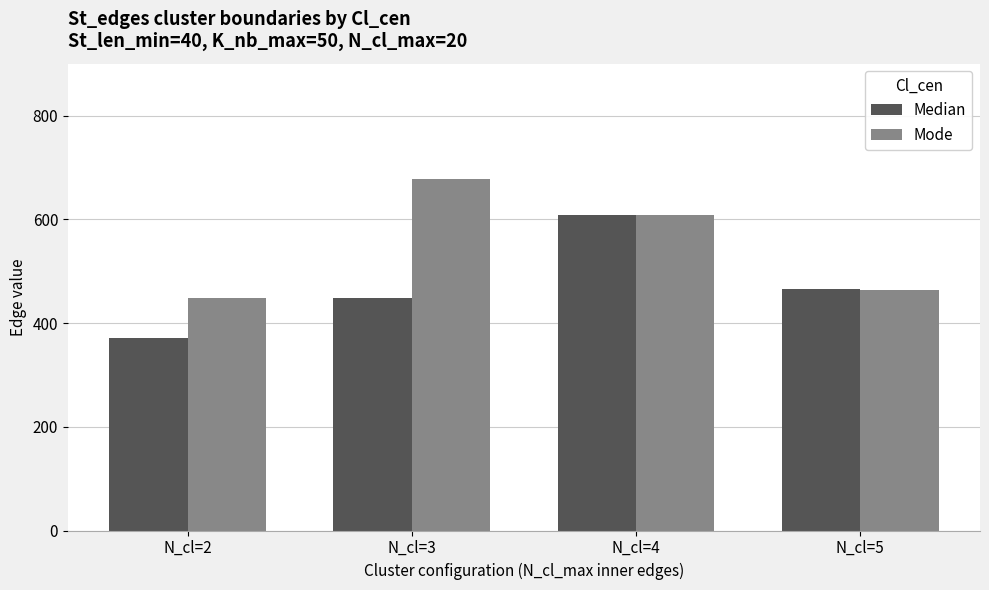

Reading left to right, transcribe all the data shown in this chart.

Median: 372	448	609	466
Mode: 448	678	609	463